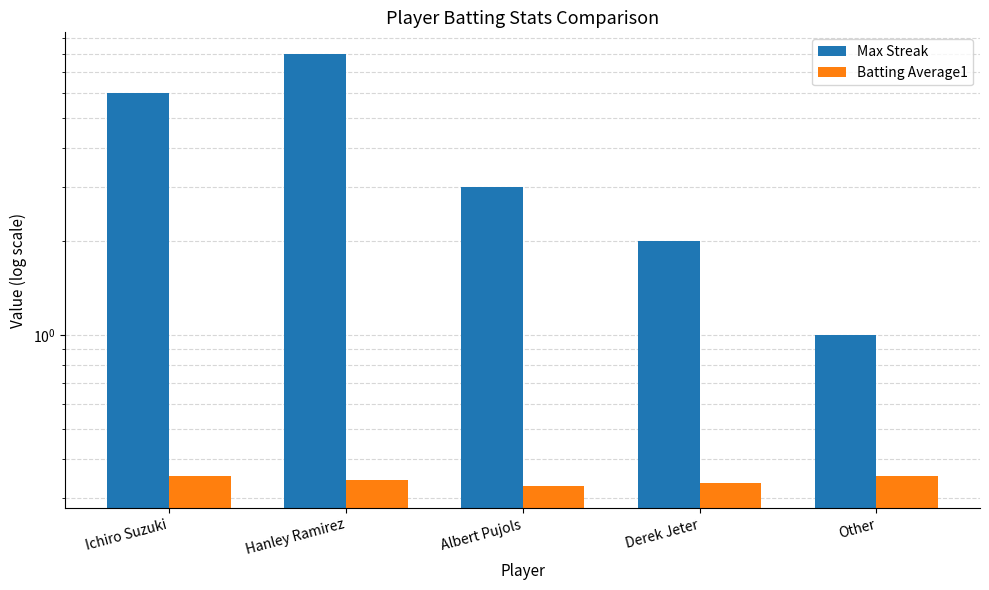

Which category has the lowest value in the Max Streak series?

Other